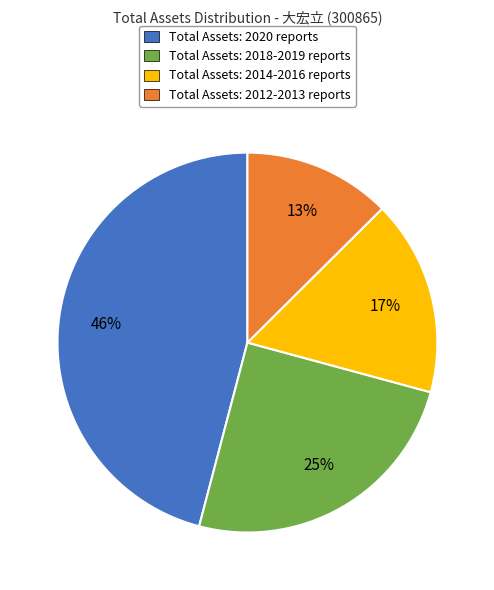

To the nearest percent, what is the average slice percentage?

25%